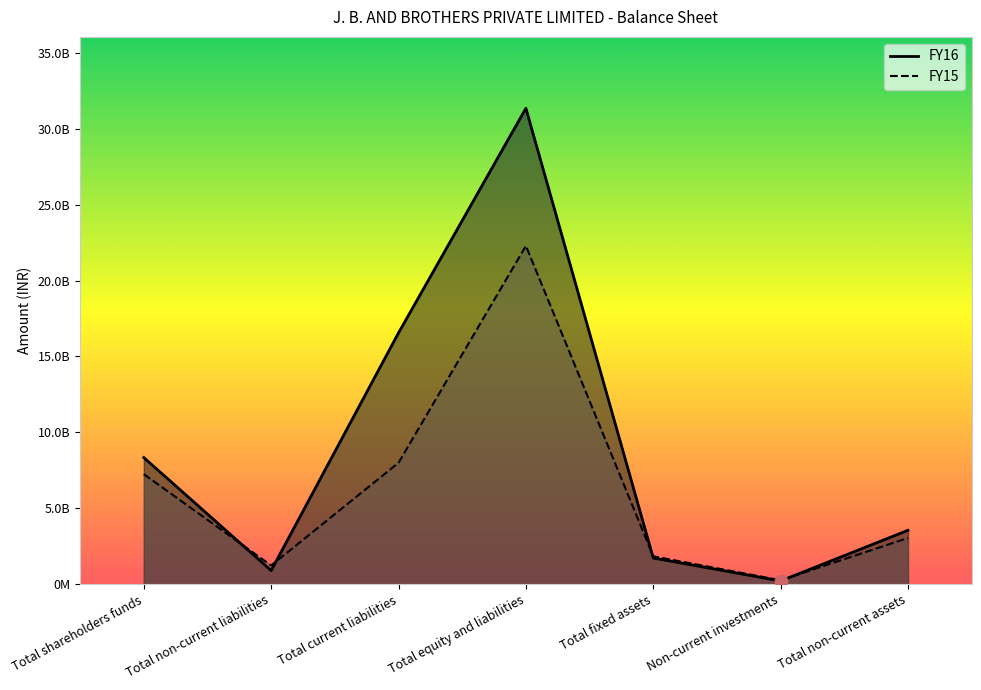

What are all the series names shown in the legend?

FY16, FY15